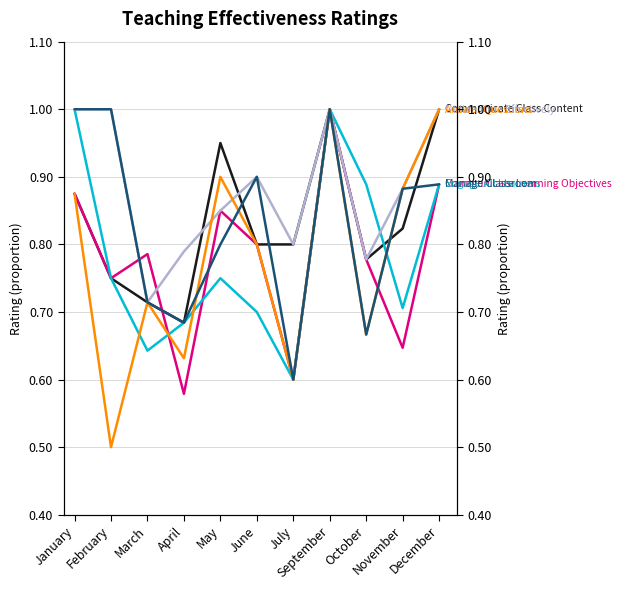

Rank the series at September from lowest to highest value.

Communicate Class Content, Communicate Learning Objectives, Engage All Learners, Utilize Time Effectively, Answer Questions, Manage Classroom